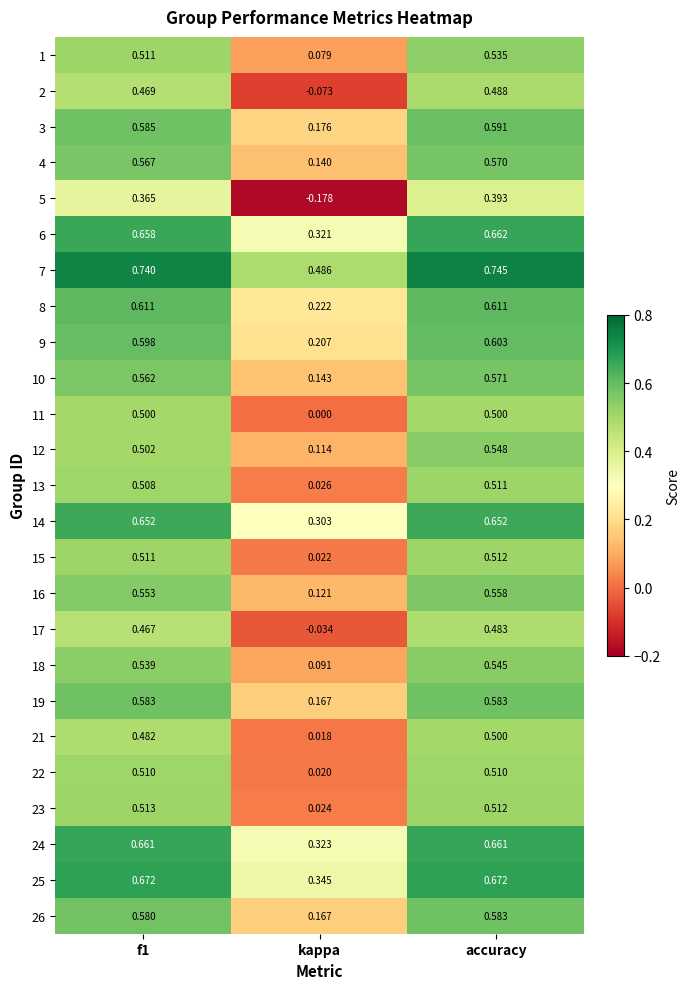

Where is 1 nearest to the value 0?

kappa